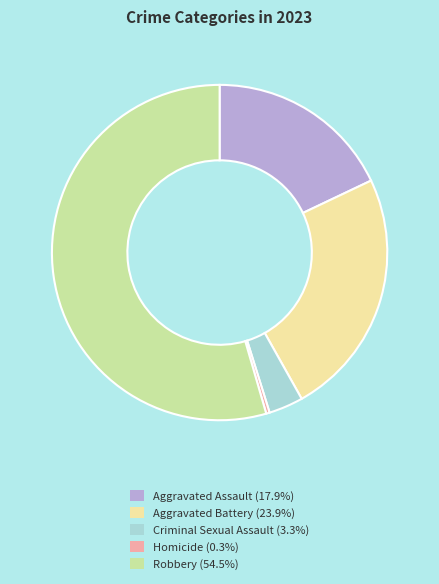

Is the sum of Criminal Sexual Assault (3.3%) and Homicide (0.3%) greater than half?

No